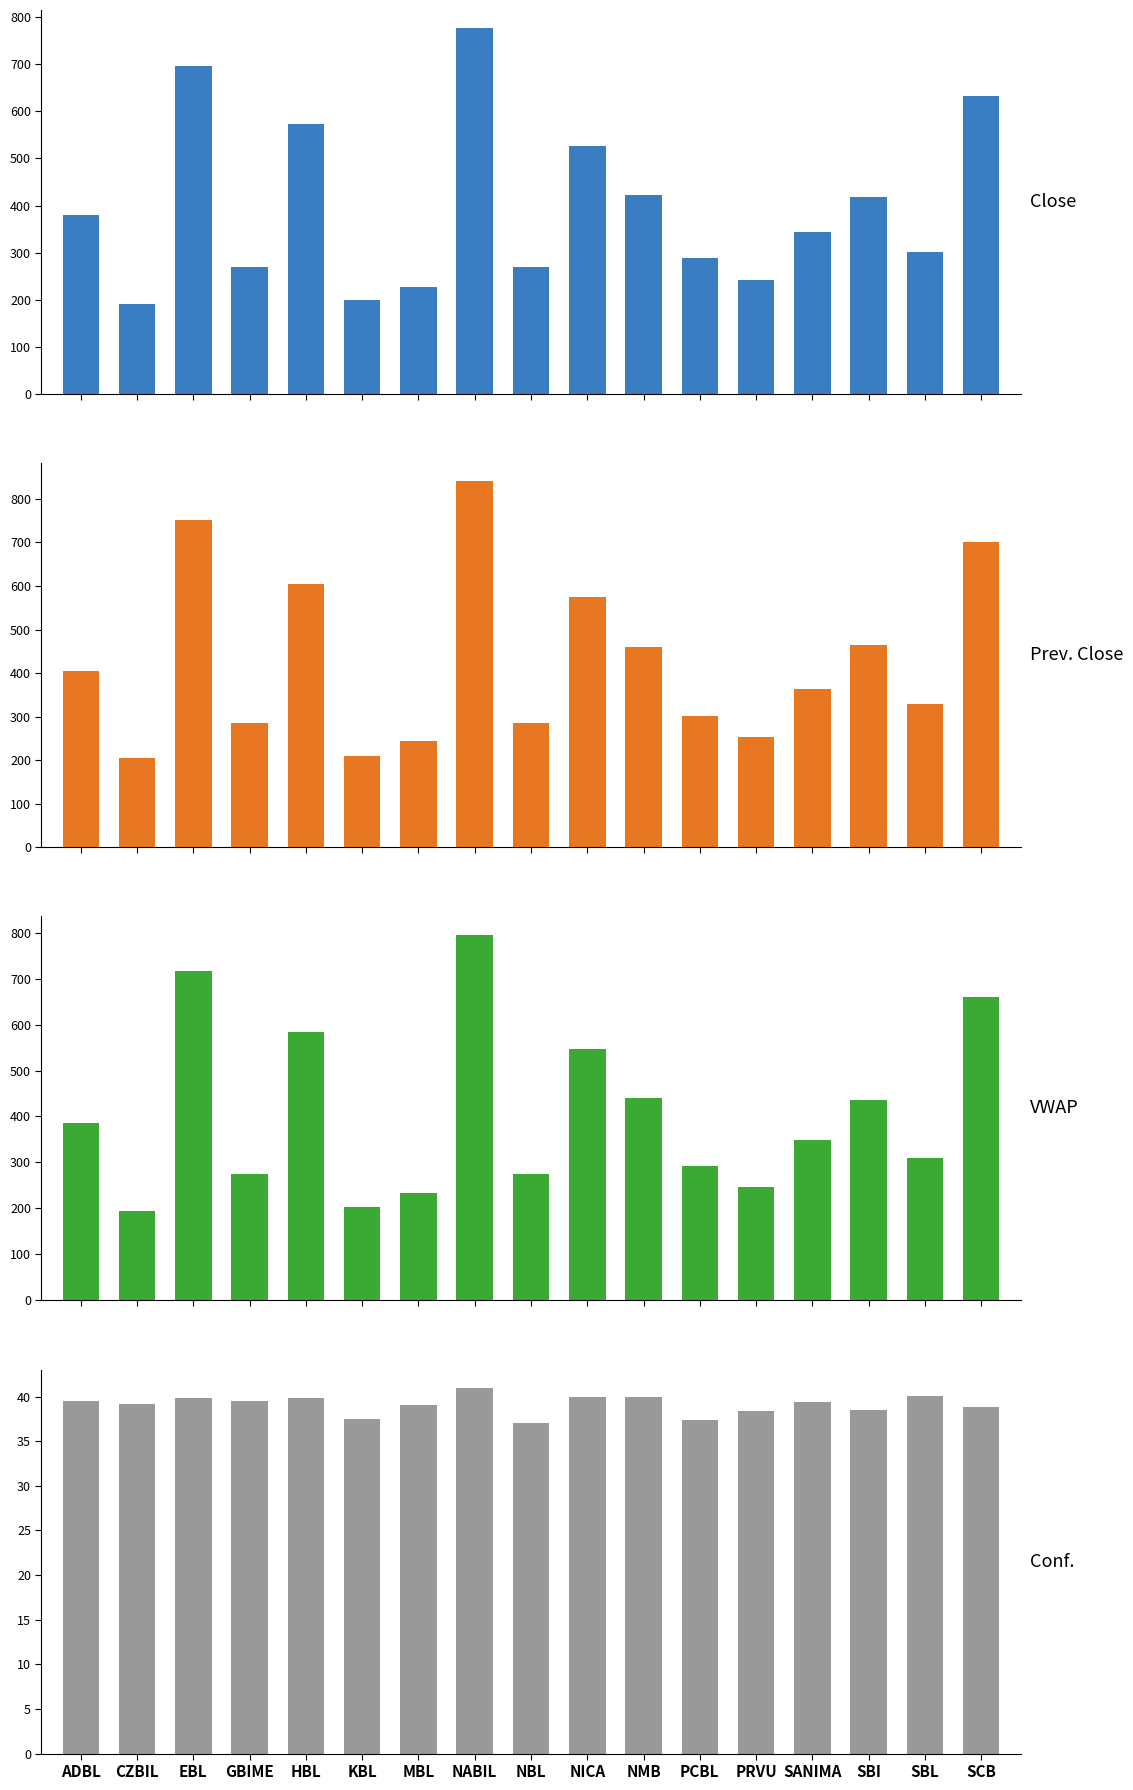

What is the greatest value displayed?

840.0